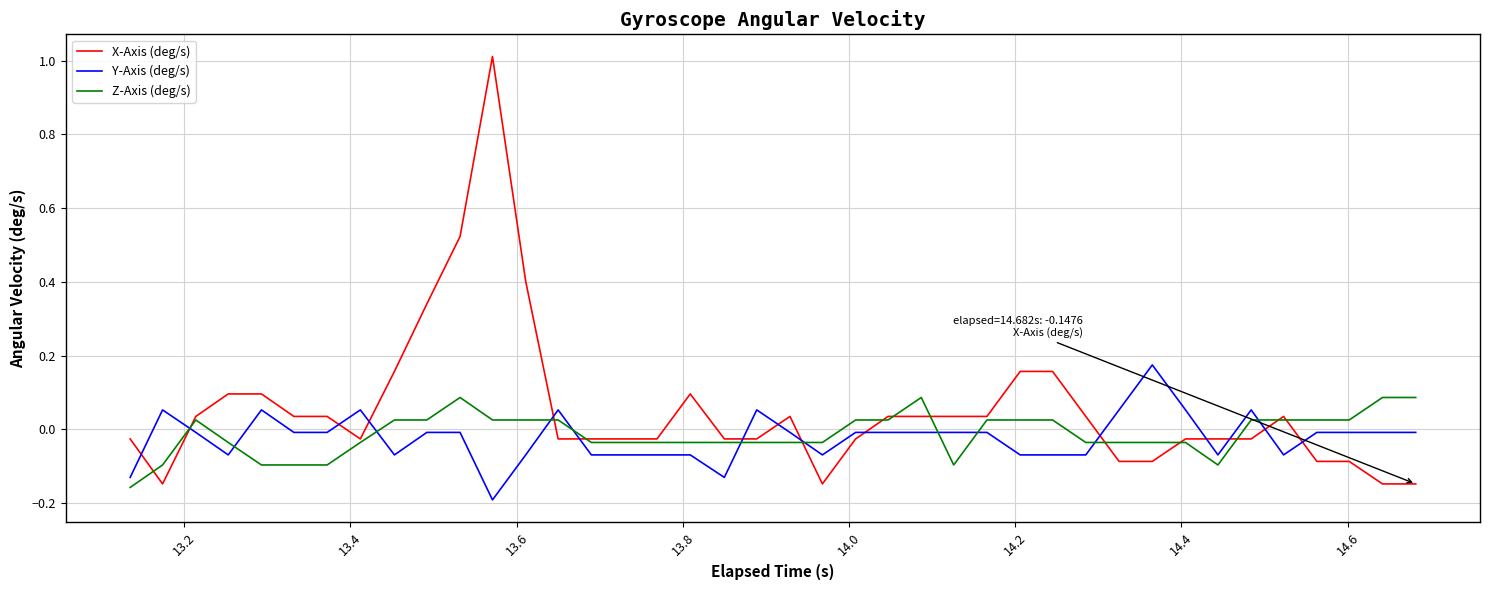

Which series ends up on top after the final intersection of Z-Axis (deg/s) and Y-Axis (deg/s)?

Z-Axis (deg/s)